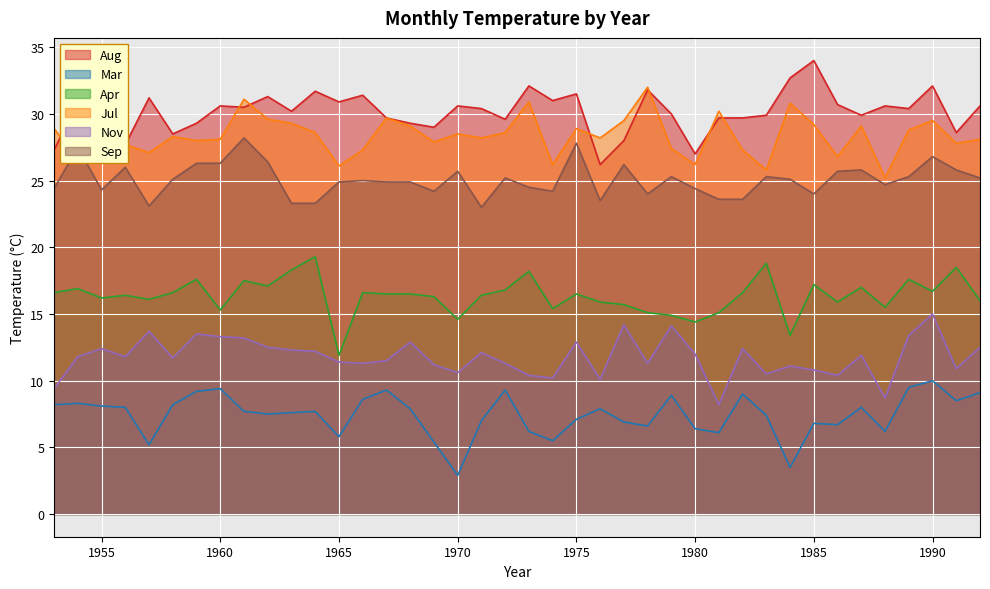

What are all the series names shown in the legend?

Aug, Mar, Apr, Jul, Nov, Sep